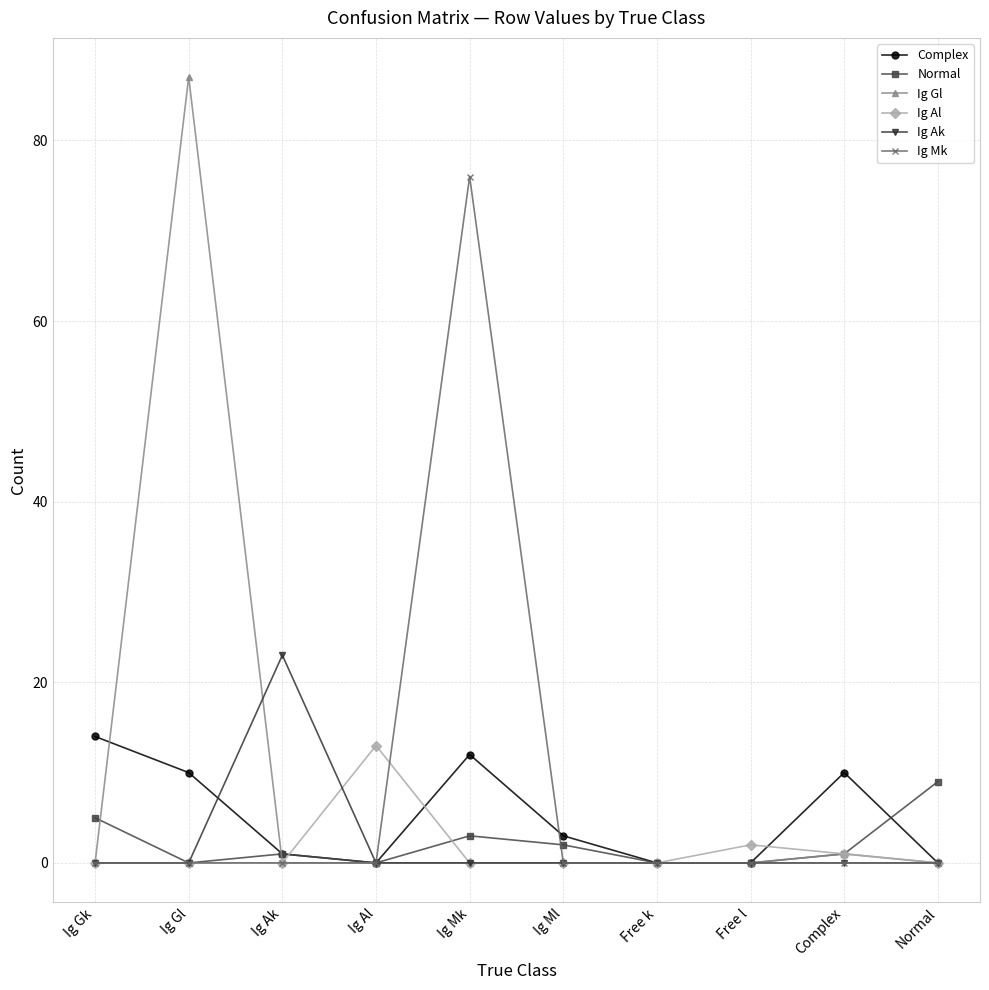

Does the chart have visible grid lines?

Yes